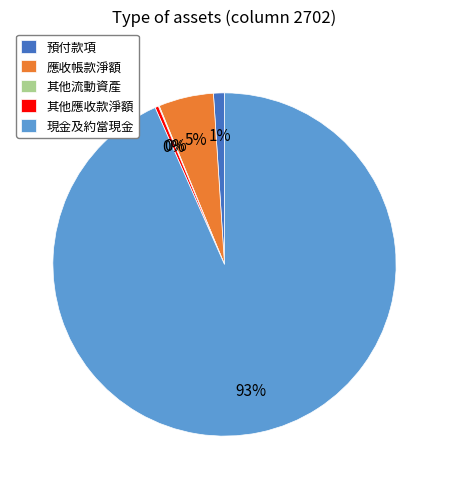

The 應收帳款淨額 slice represents 5% of the pie. True or false?

True